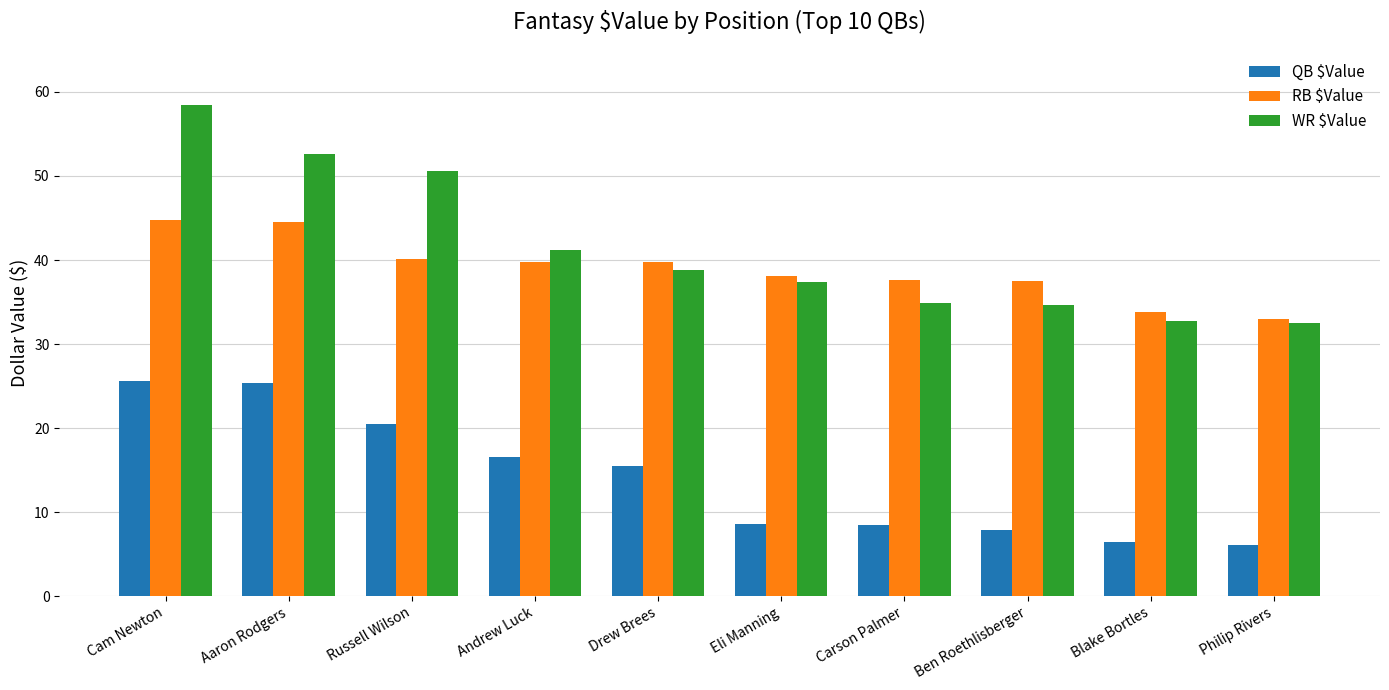

What is the value of the QB $Value bar at the 7th from the left?

8.5